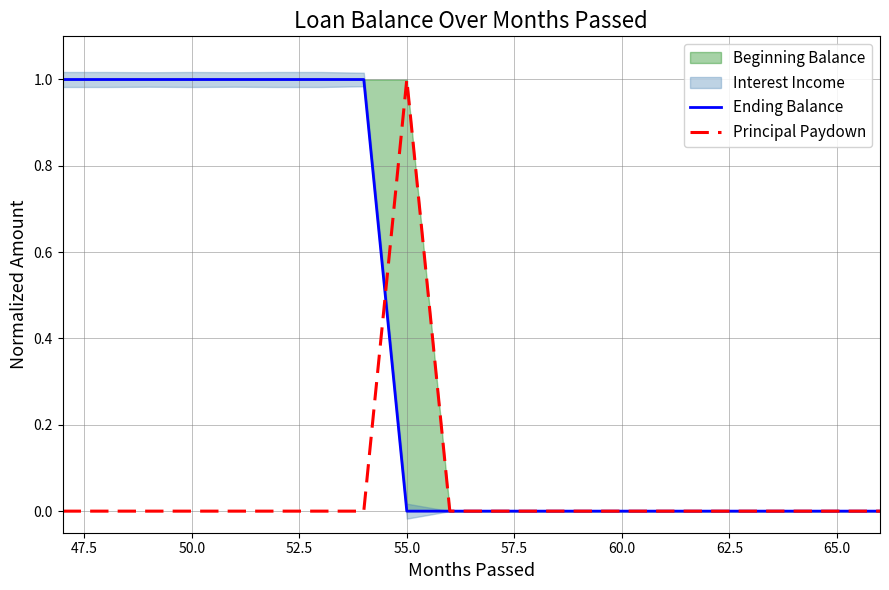

What is the label of the 5th point from the left?

55.0